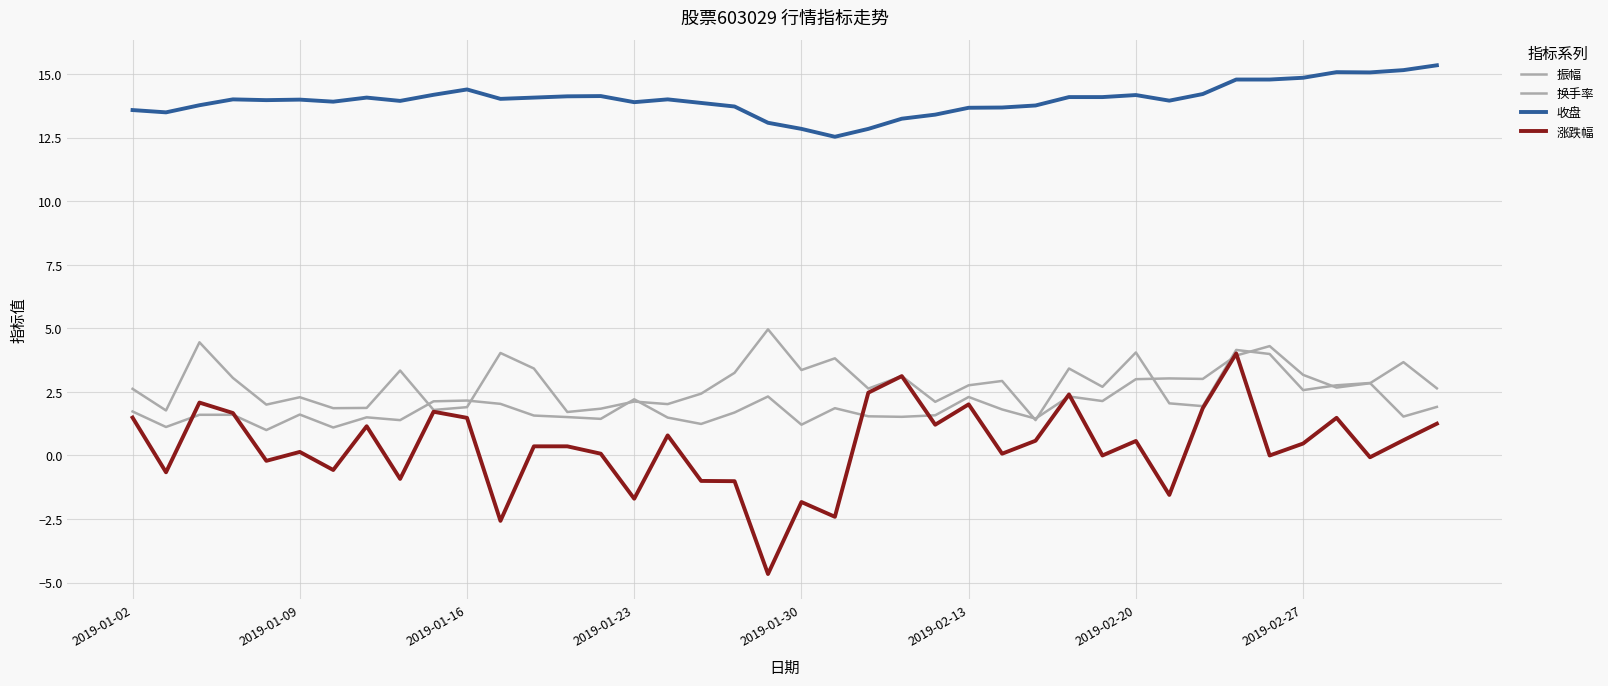

At how many categories does at least one series exceed 12?

40